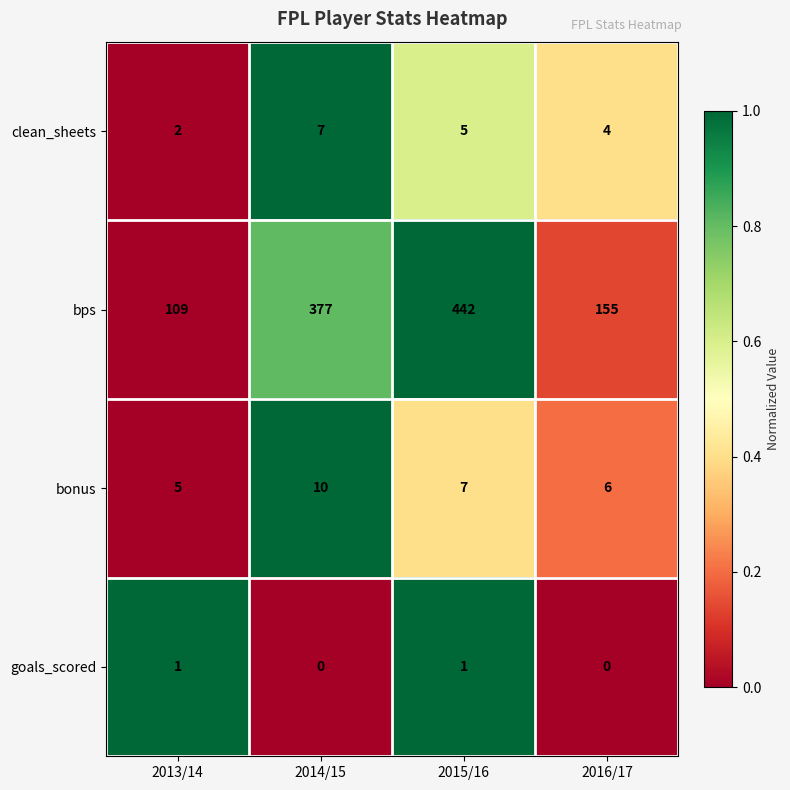

How many values in the clean_sheets series are below 5?

2